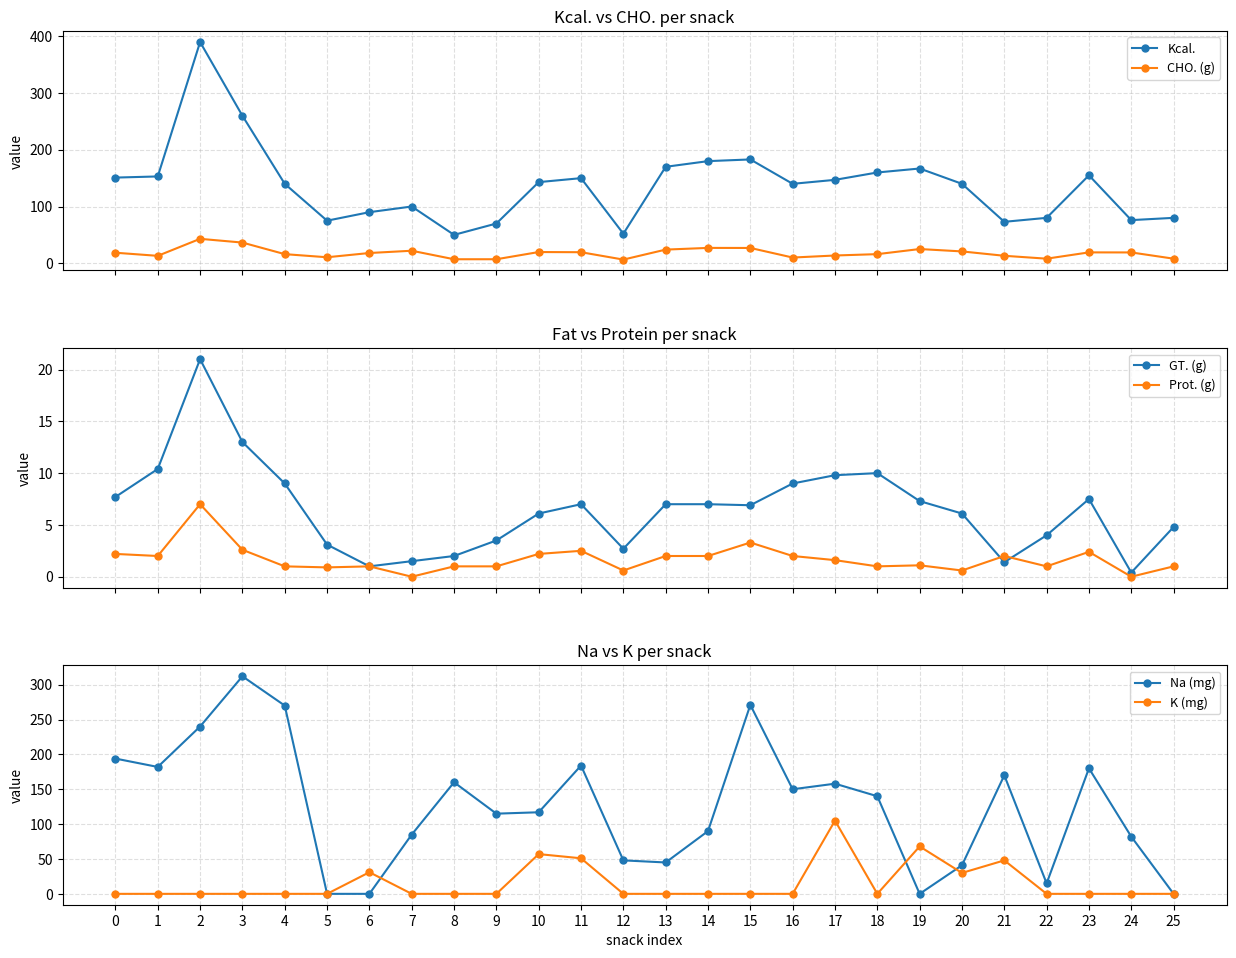

How many interior local peaks does the GT. (g) series have?

4